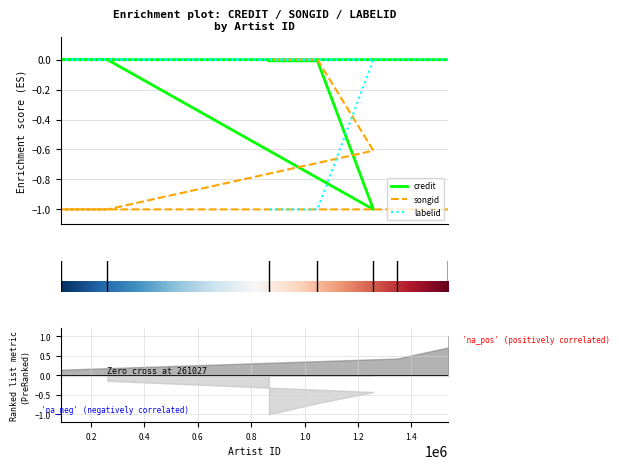

Is the value of credit at 1346260 greater than the value of labelid at 261027?

No